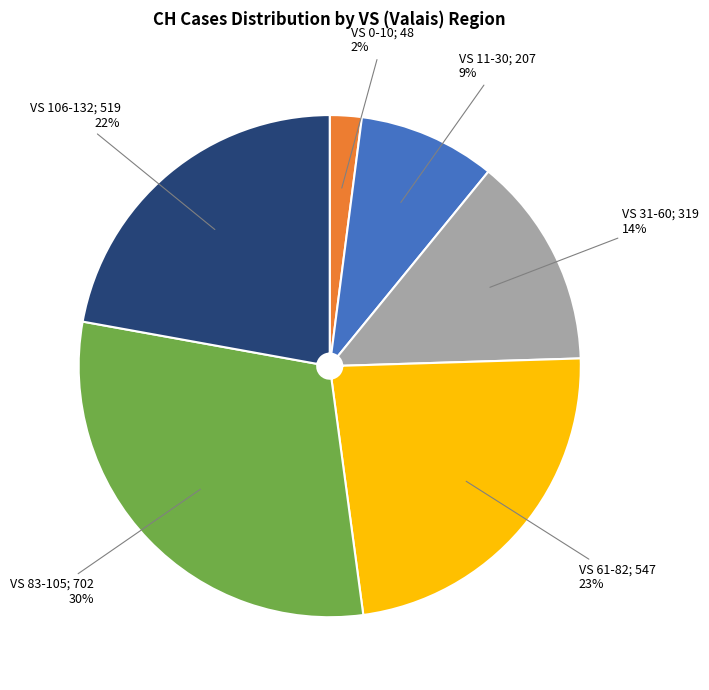

Is there any slice that represents more than half of the pie?

No